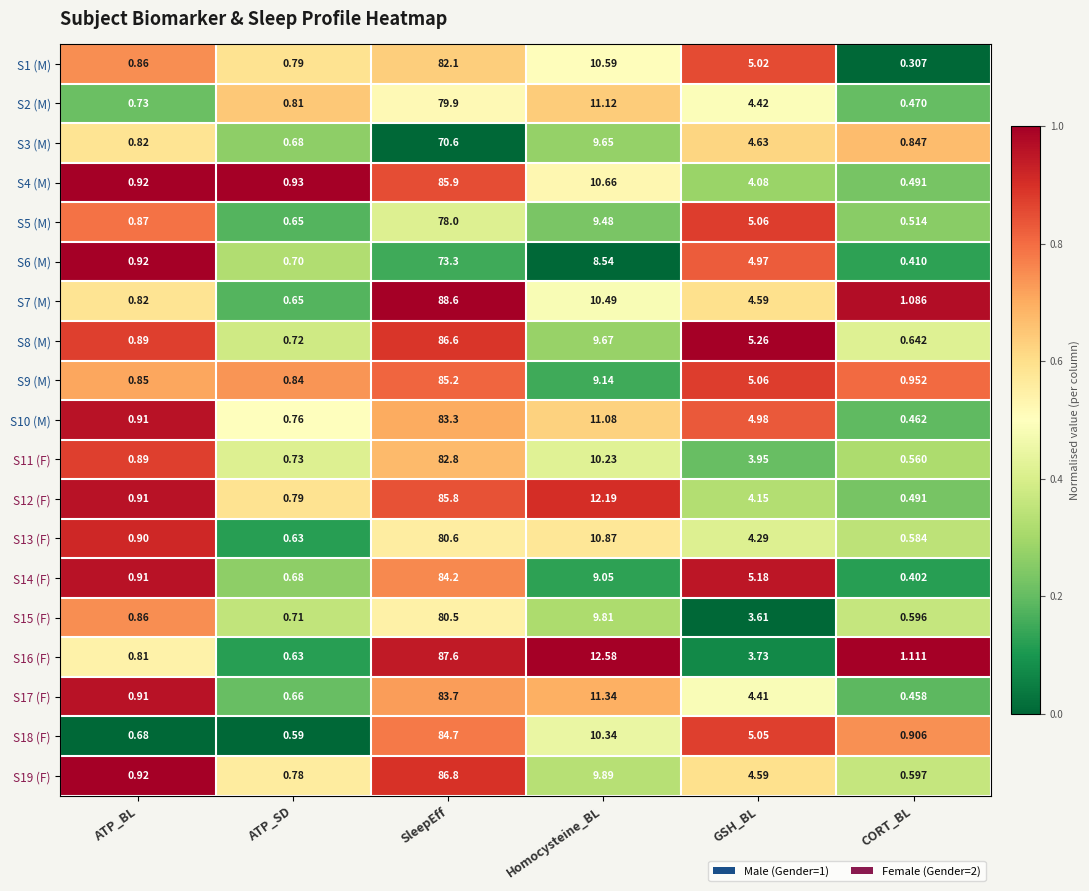

Where does the S9 (M) series first go above 5?

SleepEff